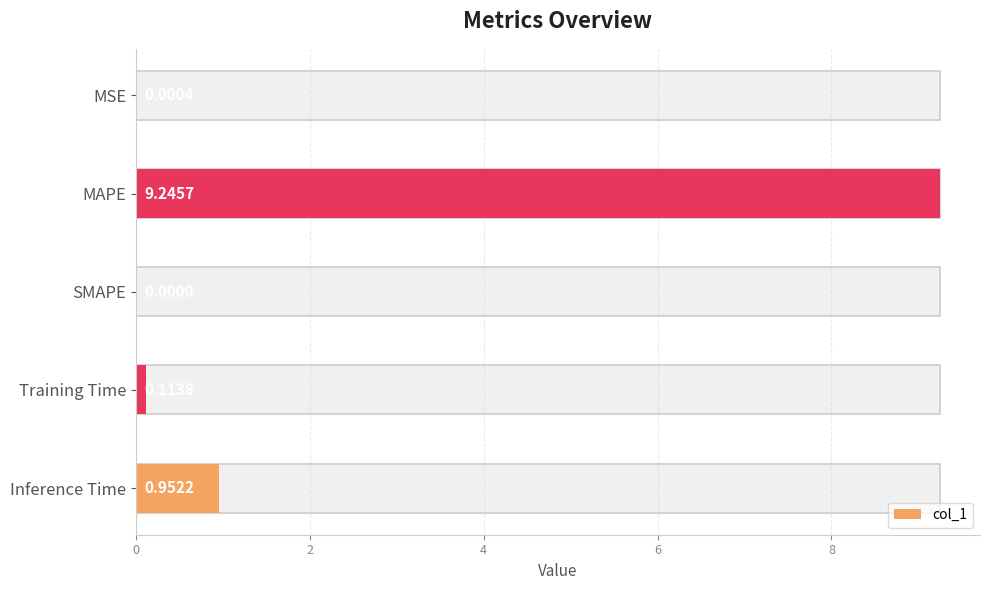

What position from the left is Inference Time?

5